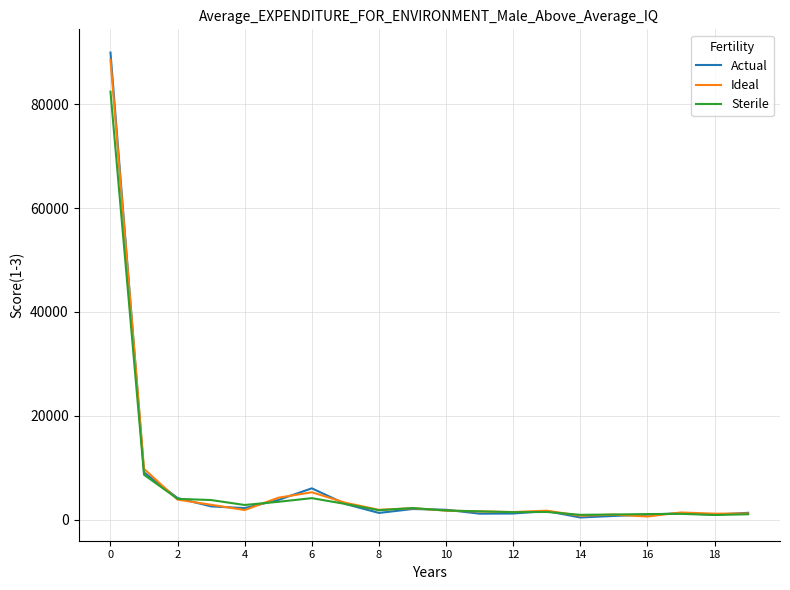

What is the sum of all Sterile values?

128702.5